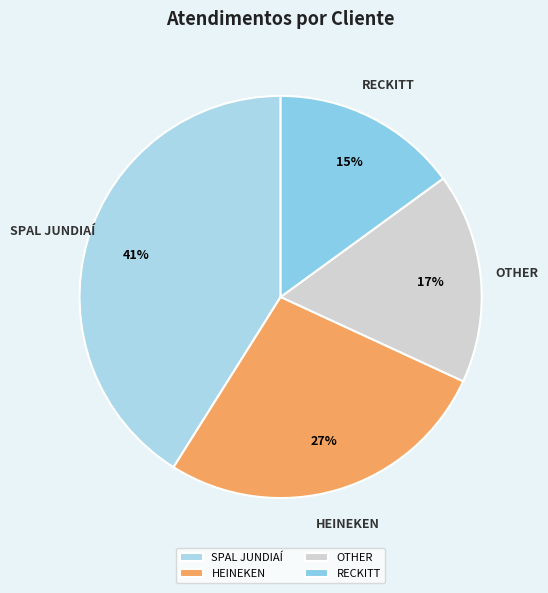

To the nearest percent, what is the average slice percentage?

25%